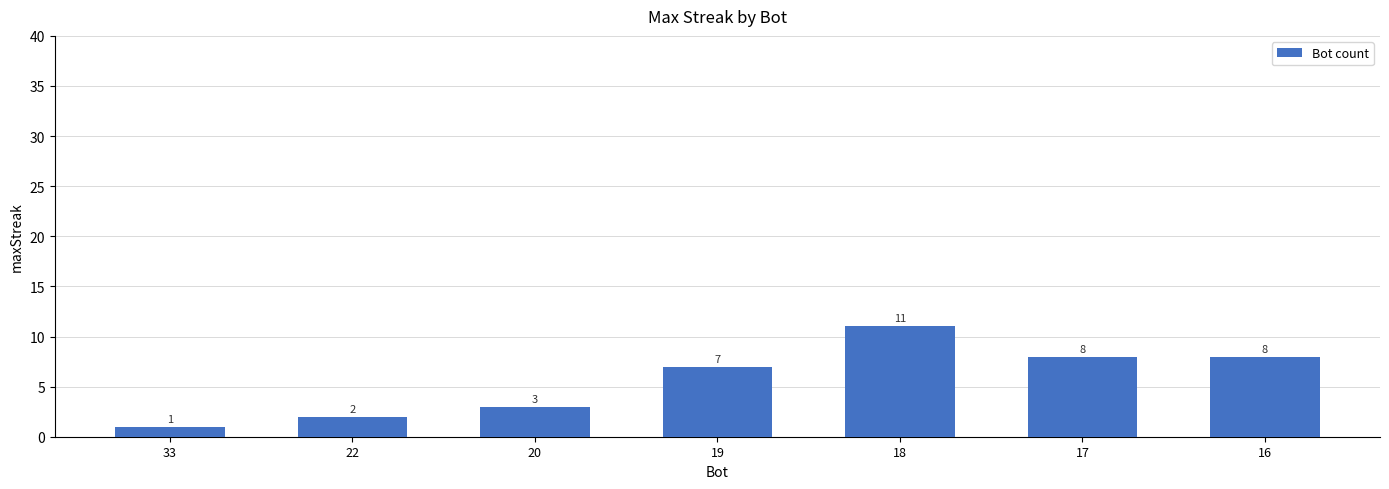

What is the sum of the values at 18 and 16?

19